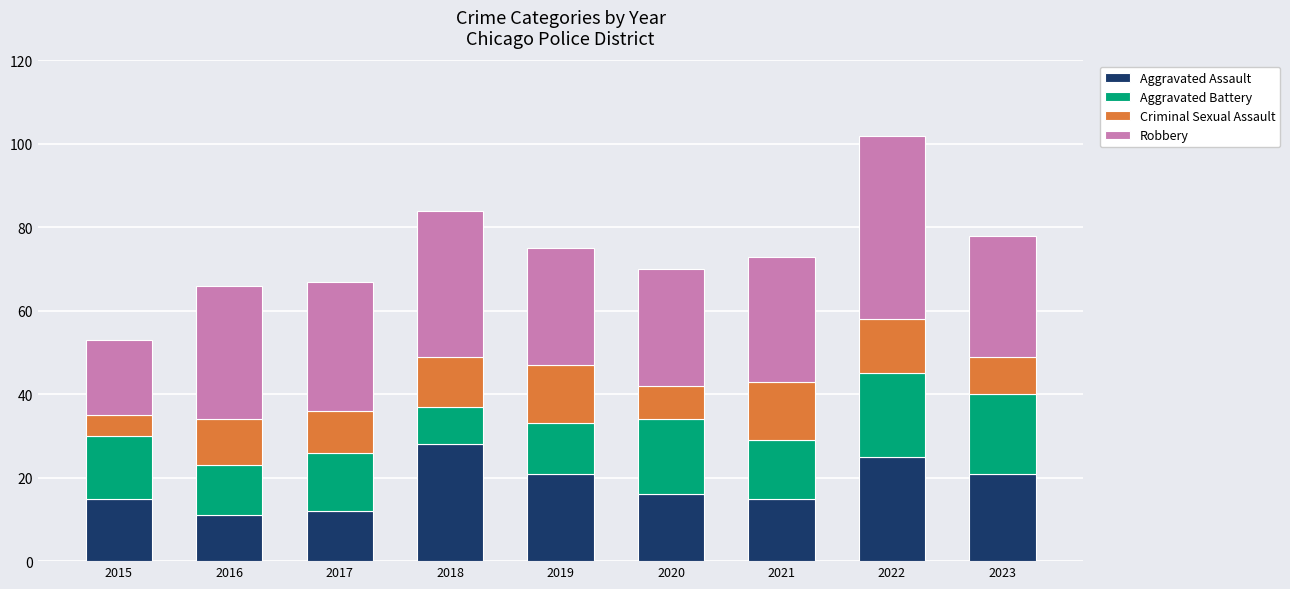

What is the total value across all series at 2023?

78